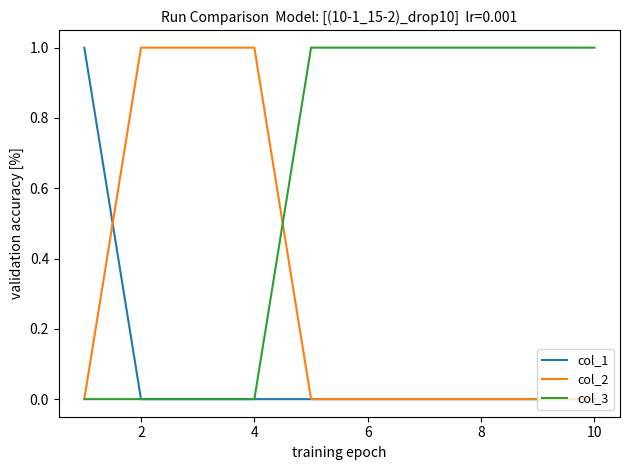

What is the highest value of the col_1 series?

1